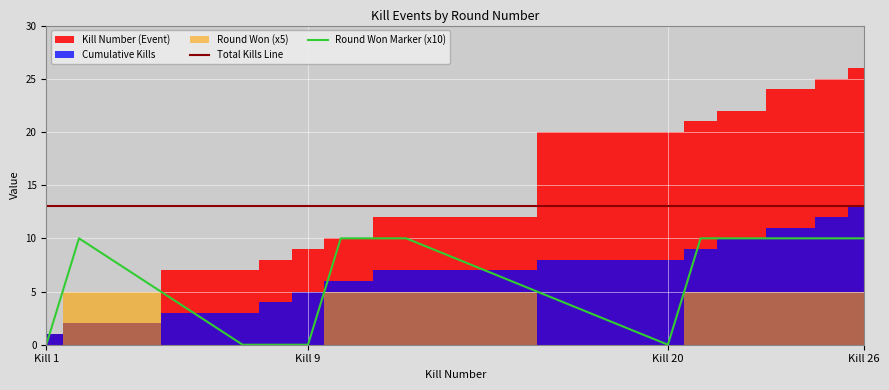

True or false: Kills by Round and Cumulative Kills intersect in this chart.

False